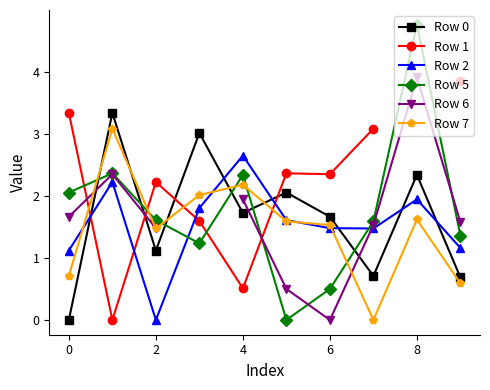

What is the maximum value for Row 7?

3.1